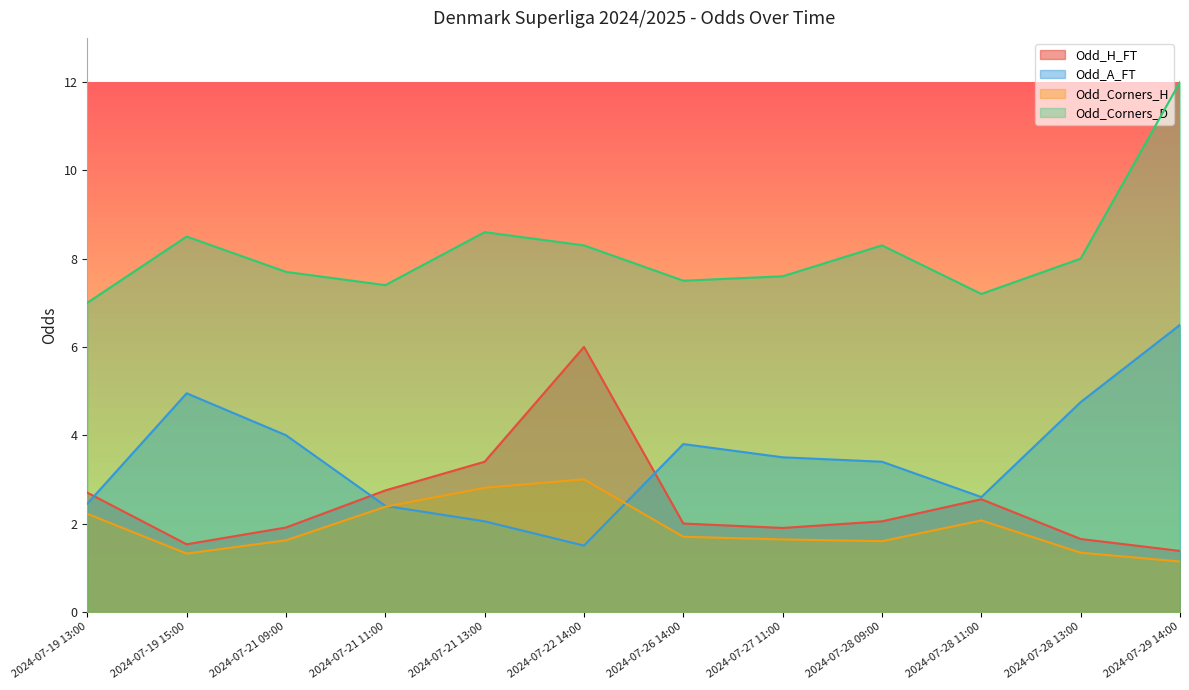

How many interior local peaks does the Odd_A_FT series have?

2